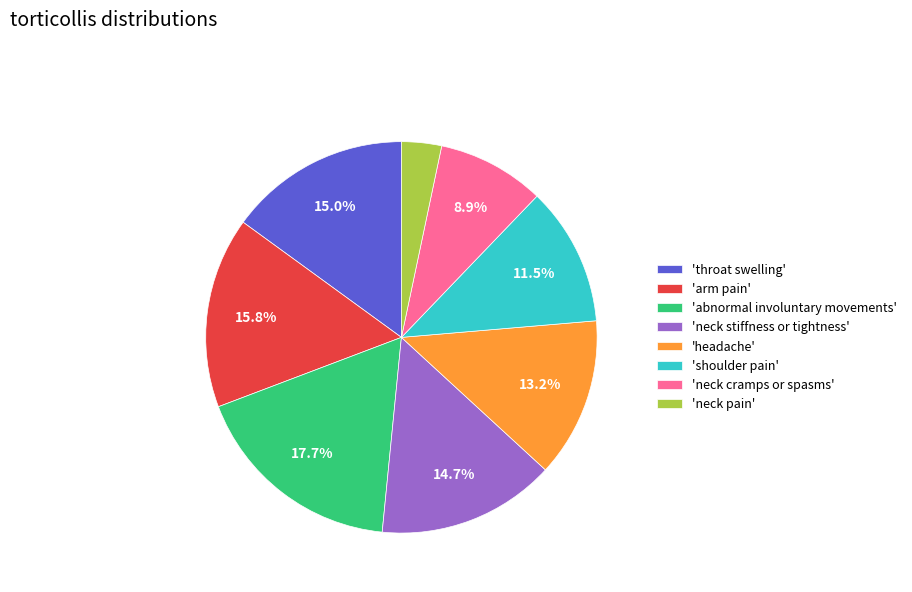

What is the smallest slice in the pie chart?

'neck pain'